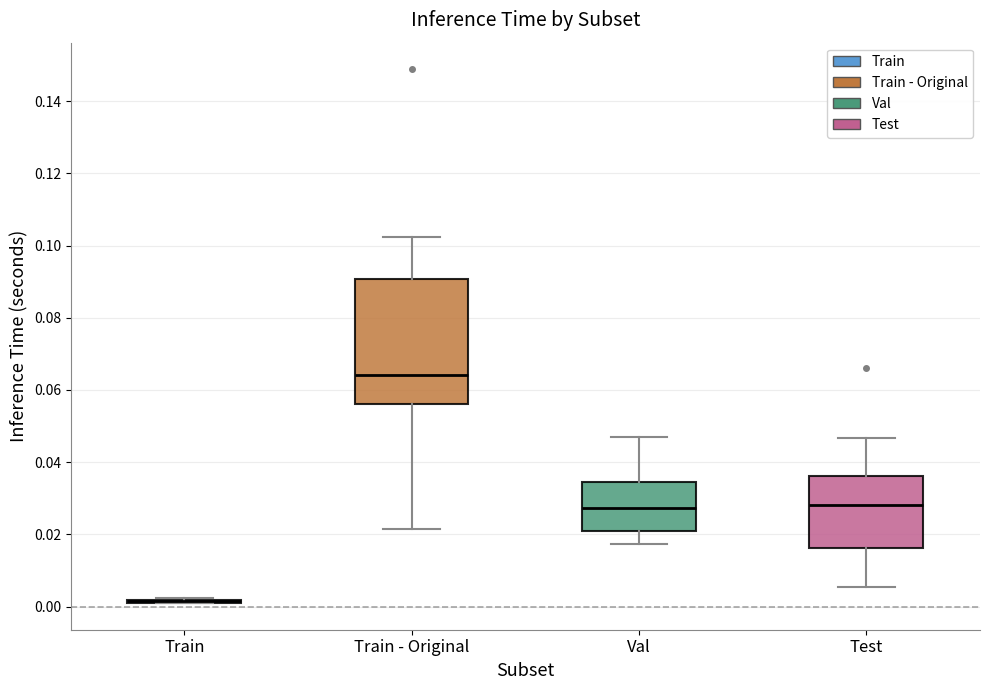

Reading left to right, transcribe this box plot: for each box, give where its median line is, the range the box spans, and where its two whiskers end, as read against the y-axis. The values are not printed on the chart, so give them approximately, as read against the axis.

Train: box collapsed to a line at 0.002, whiskers 0.000 to 0.002
Train - Original: median 0.064, box 0.056 to 0.090, whiskers 0.022 to 0.102
Val: median 0.028, box 0.020 to 0.034, whiskers 0.018 to 0.048
Test: median 0.028, box 0.016 to 0.036, whiskers 0.006 to 0.046